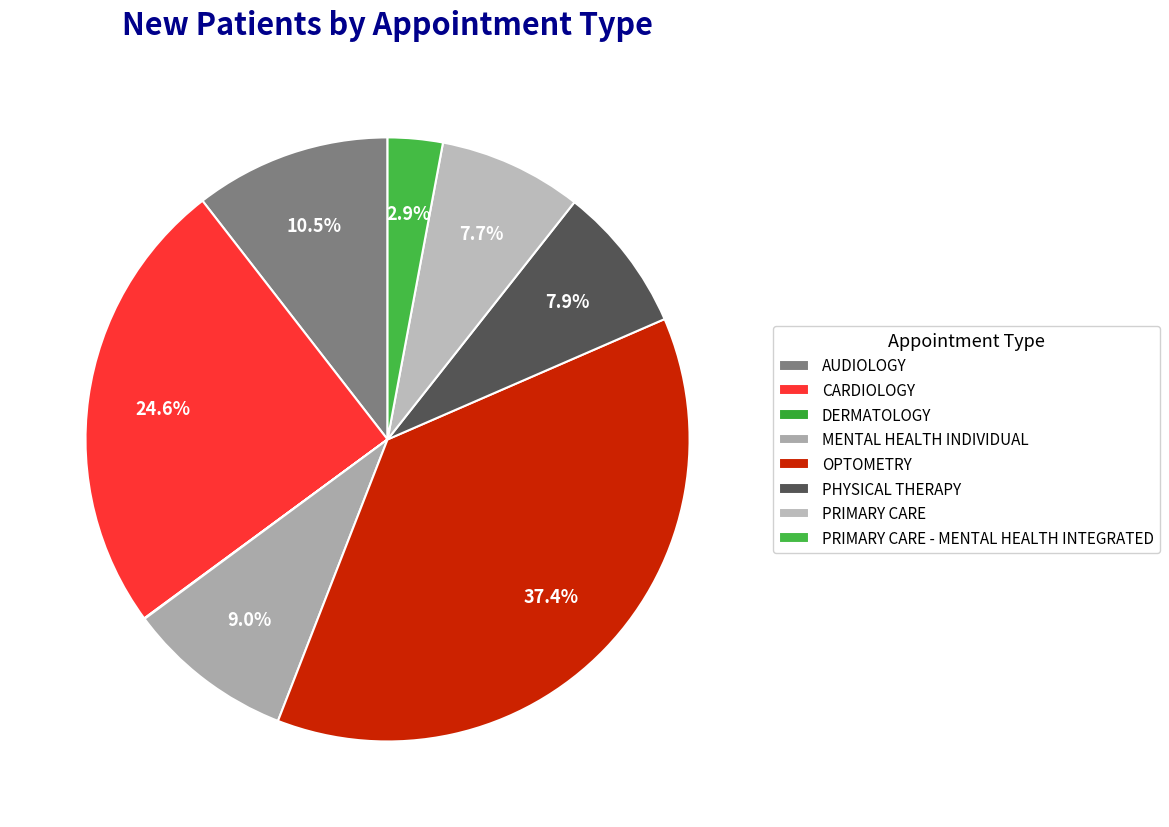

What portion of the pie excludes OPTOMETRY?

62.6%